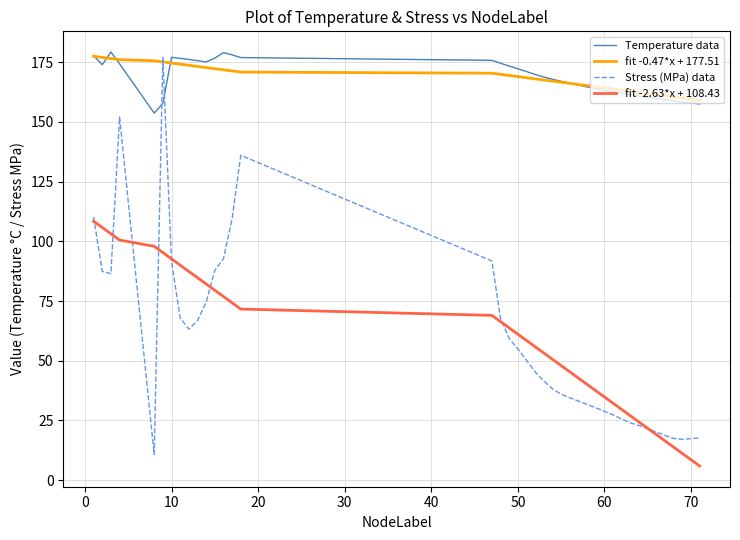

What is the highest value of the Stress (MPa) data series?

177.0